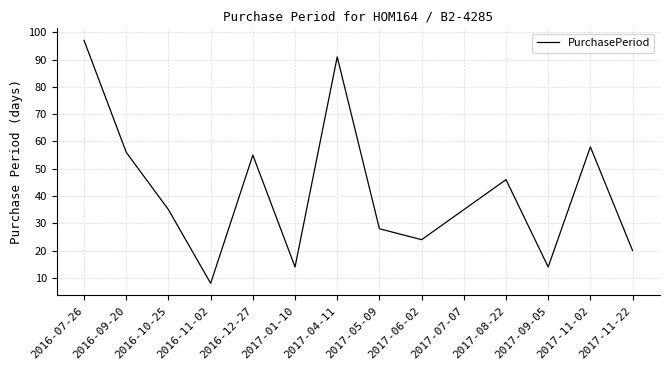

What position from the left is 2017-09-05?

12